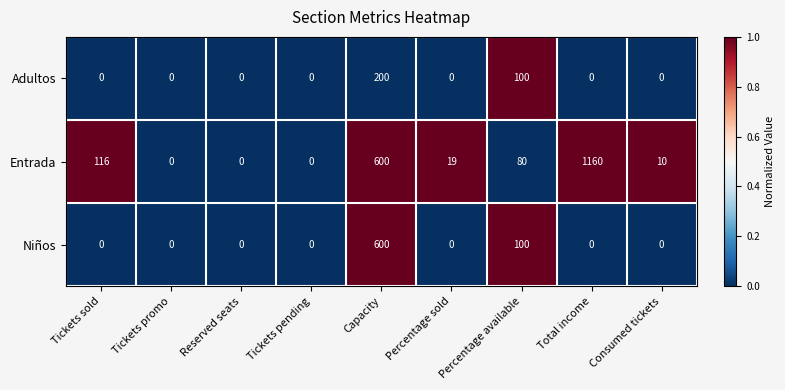

Which category has the highest value in the Entrada series?

Total income